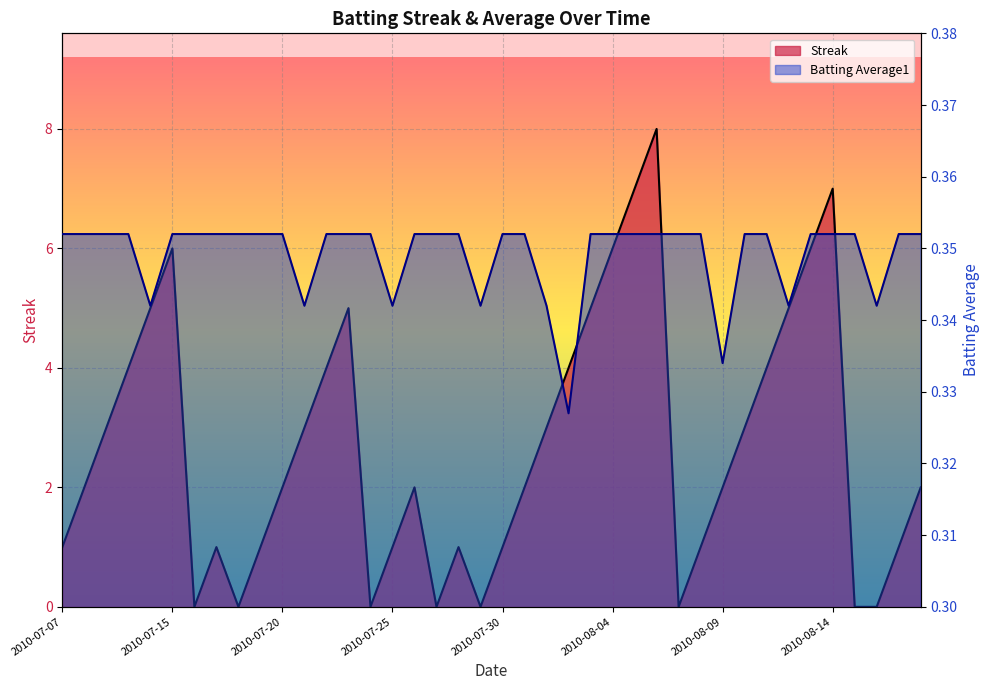

Is the value of Streak at 2010-08-18 greater than the value of Batting Average1 at 2010-08-07?

Yes